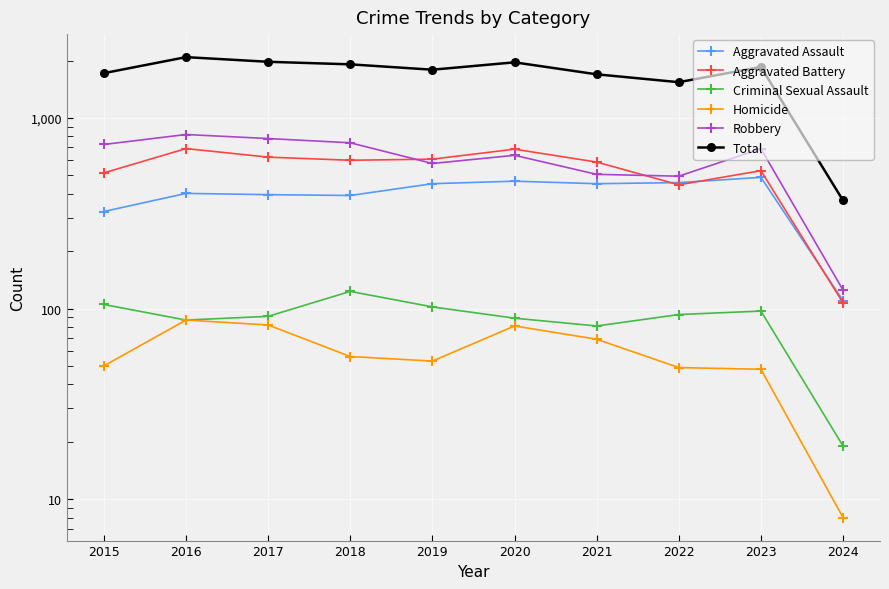

Count the number of data series in this chart.

6